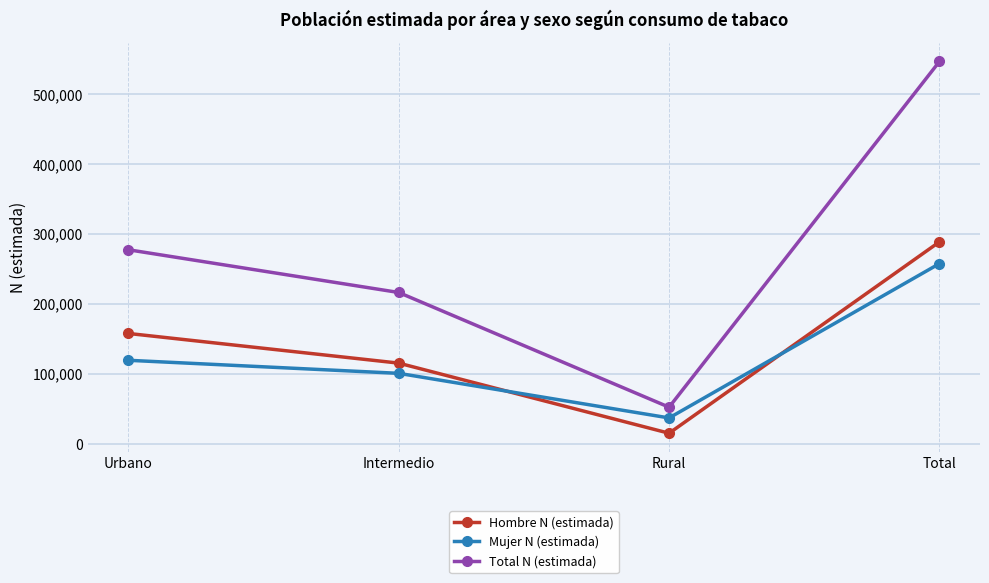

What is the greatest value displayed?

546969